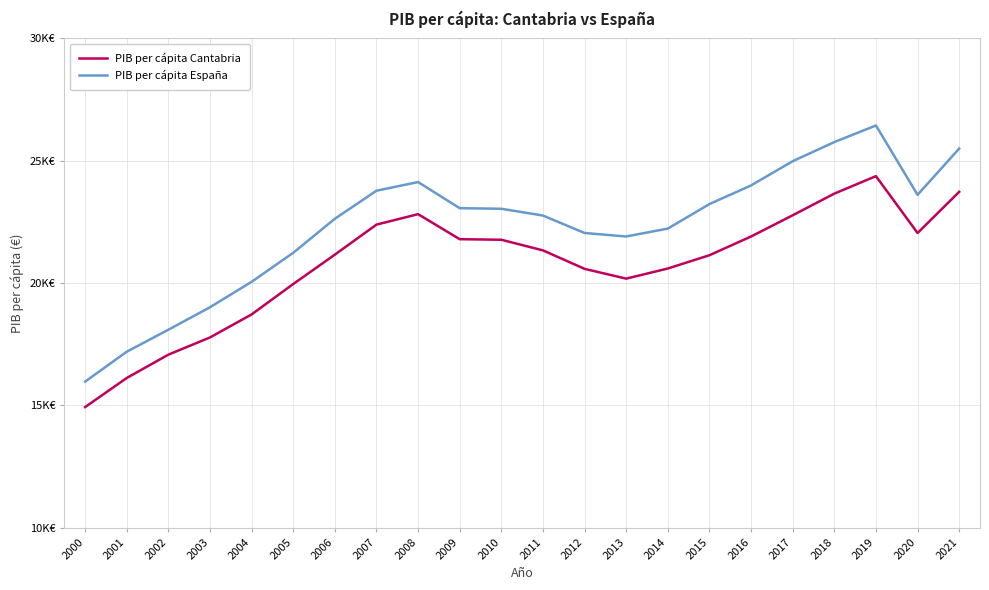

Does the chart have visible grid lines?

Yes